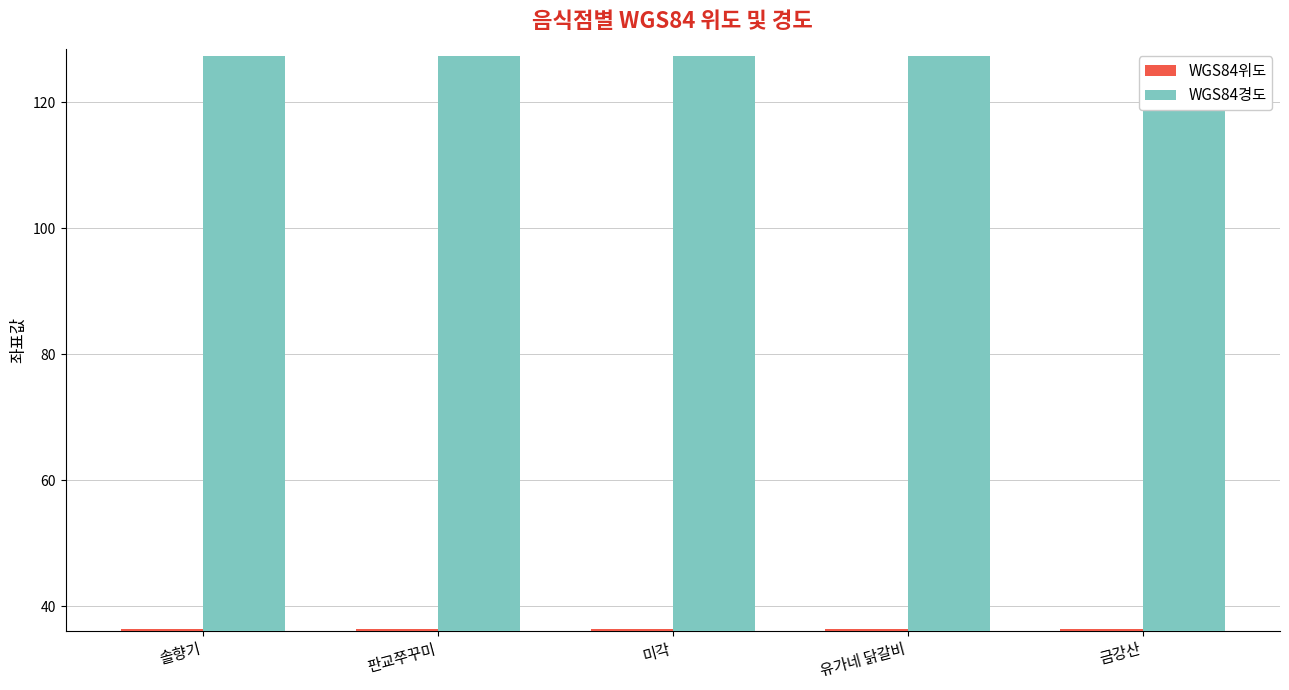

What position from the right is 유가네 닭갈비?

2